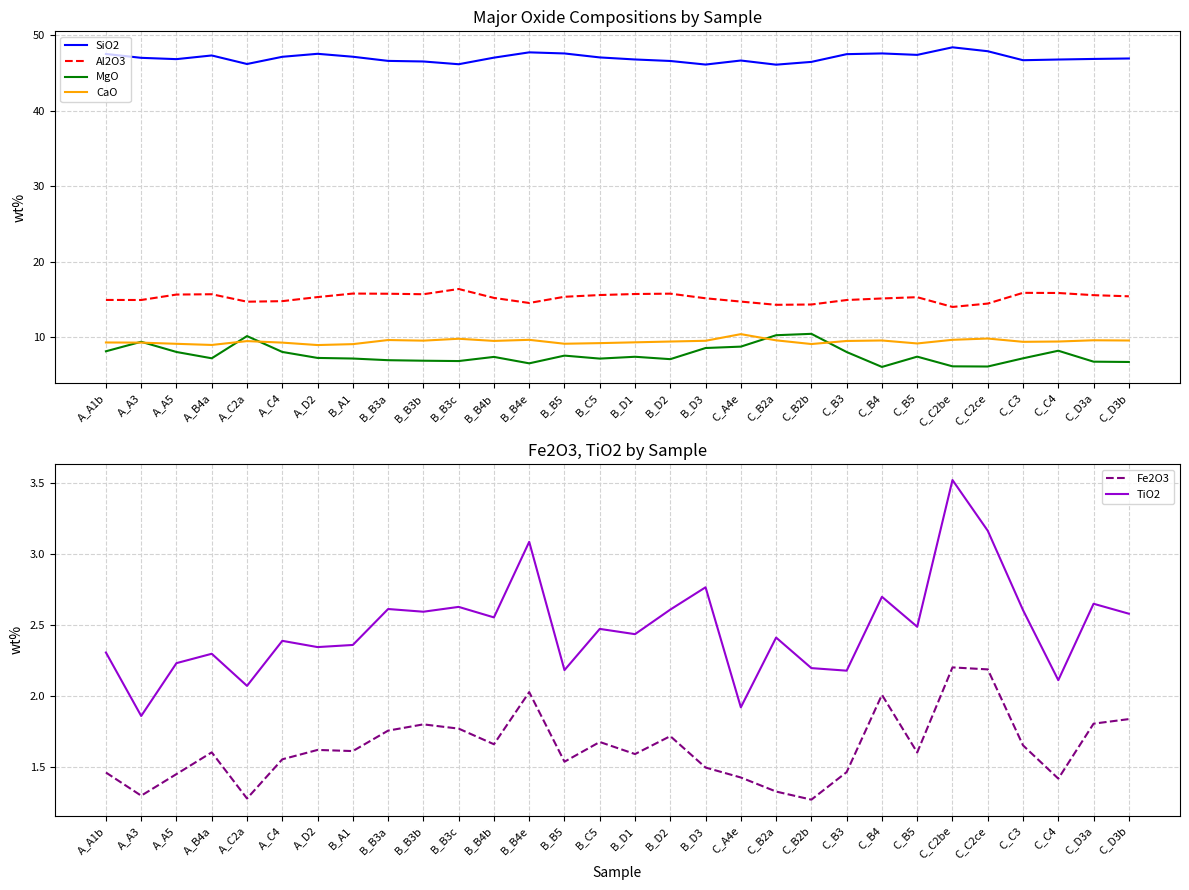

How many data points in MgO are above 7?

21